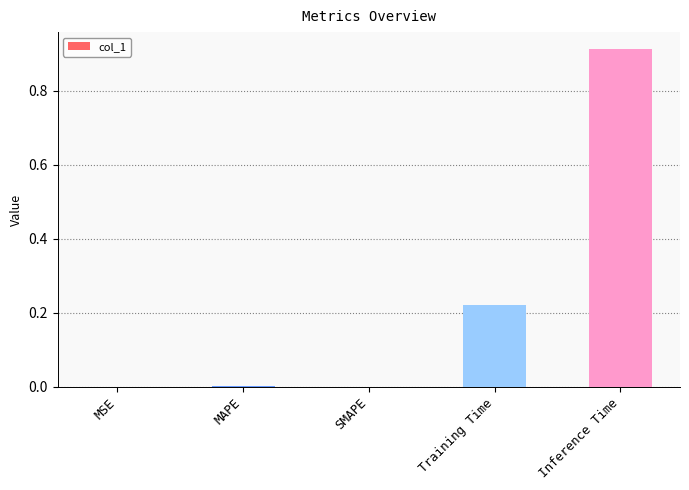

True or false: the data shows 0.3 at Inference Time.

False